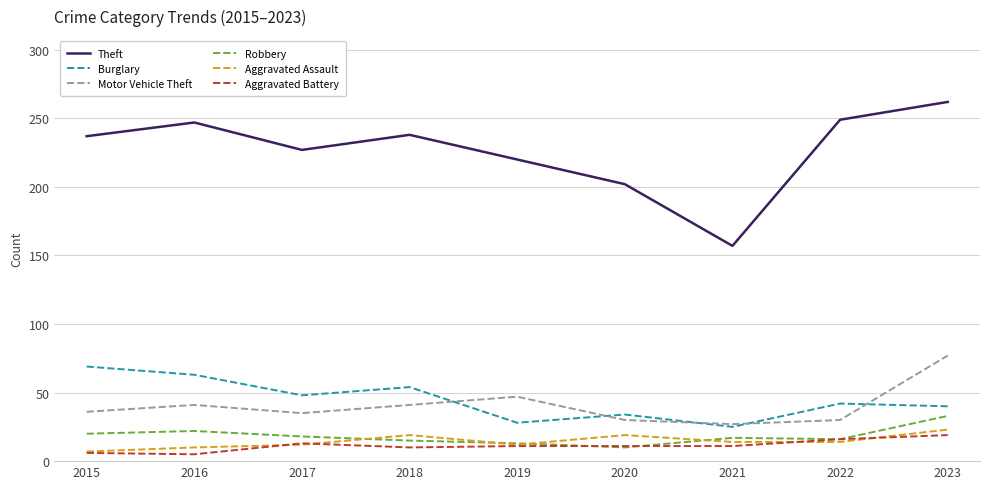

Which label corresponds to the largest value in the chart?

2023